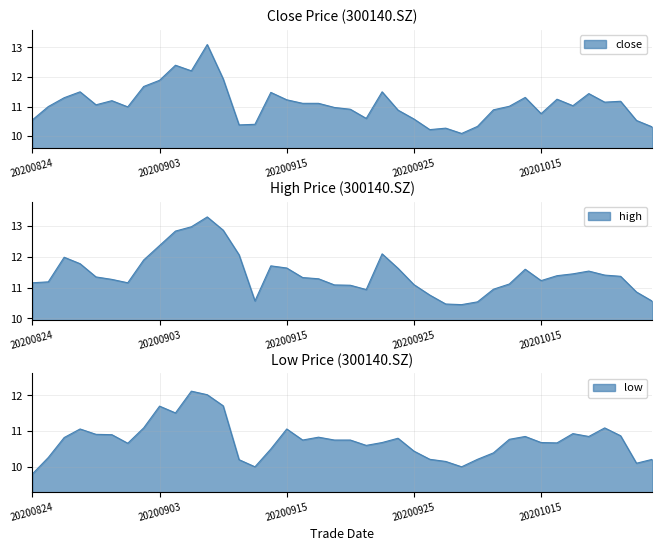

At 20200831, list the series in order from largest to smallest.

high, close, low